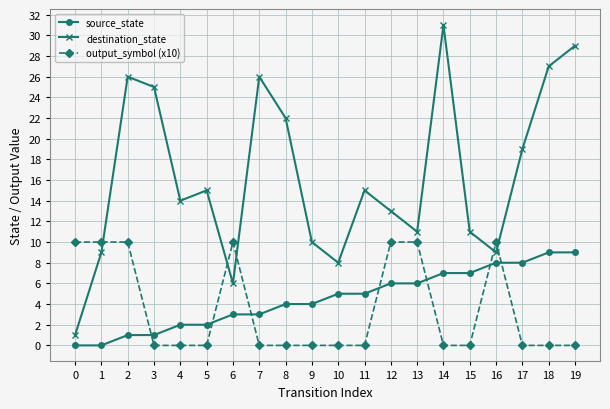

Rank the series at 8 from highest to lowest value.

destination_state, source_state, output_symbol (x10)